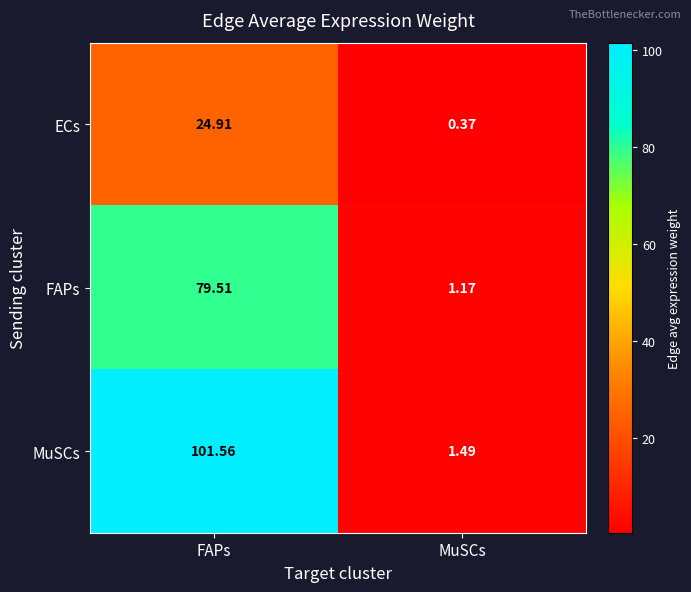

Between FAPs and MuSCs, which series saw the biggest shift?

MuSCs